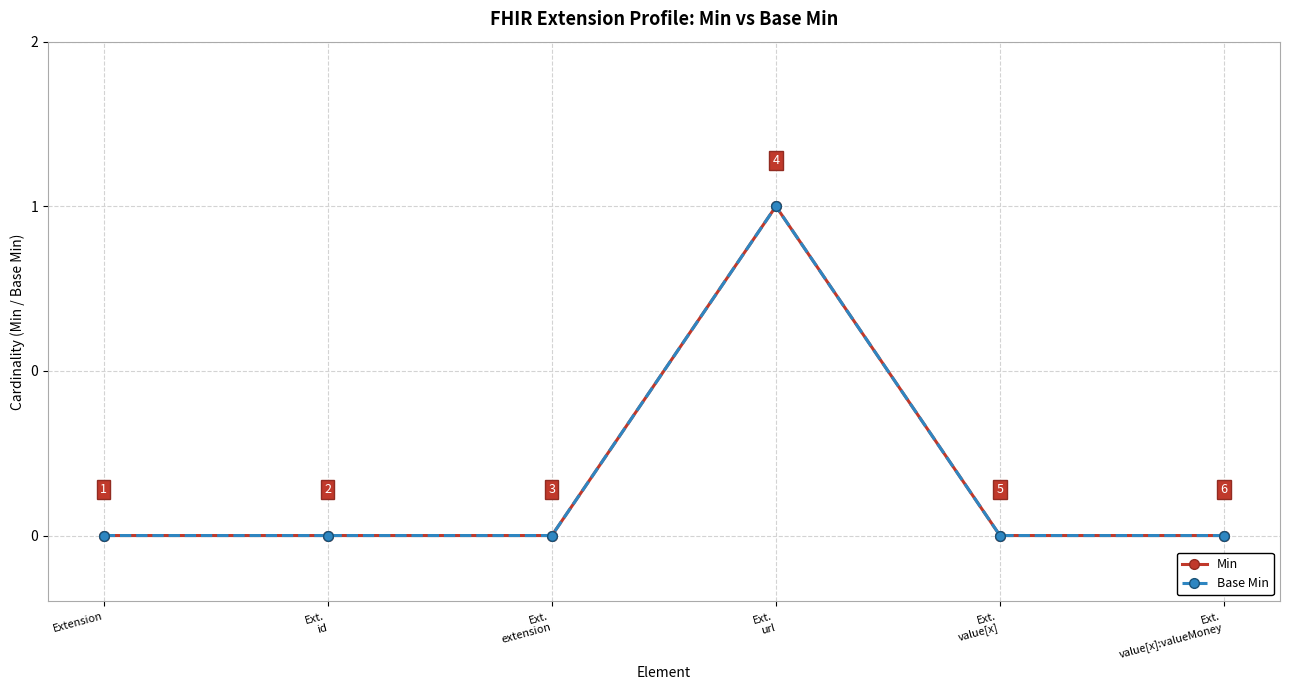

What position from the right is Ext.
url?

3